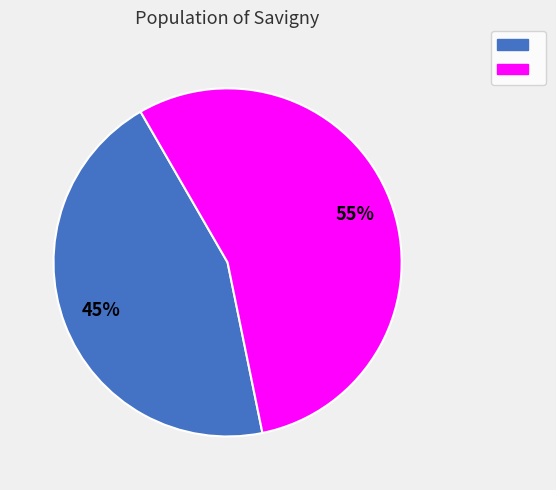

Is there any slice that represents more than half of the pie?

Yes